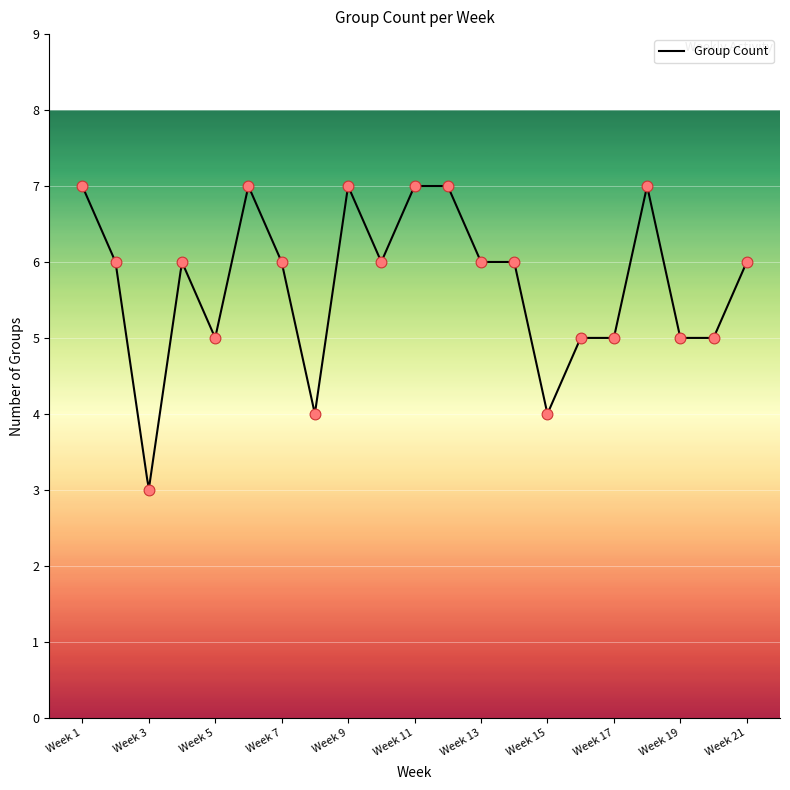

Between Week 8 and Week 4, which is larger?

Week 4